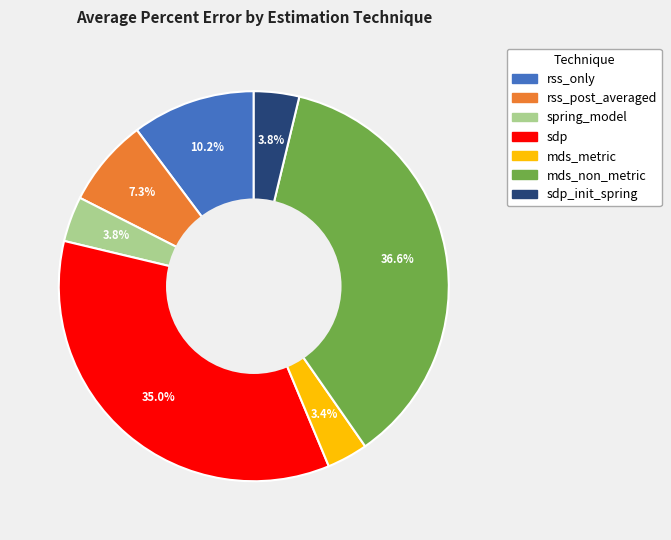

Is there a majority slice in this chart?

No